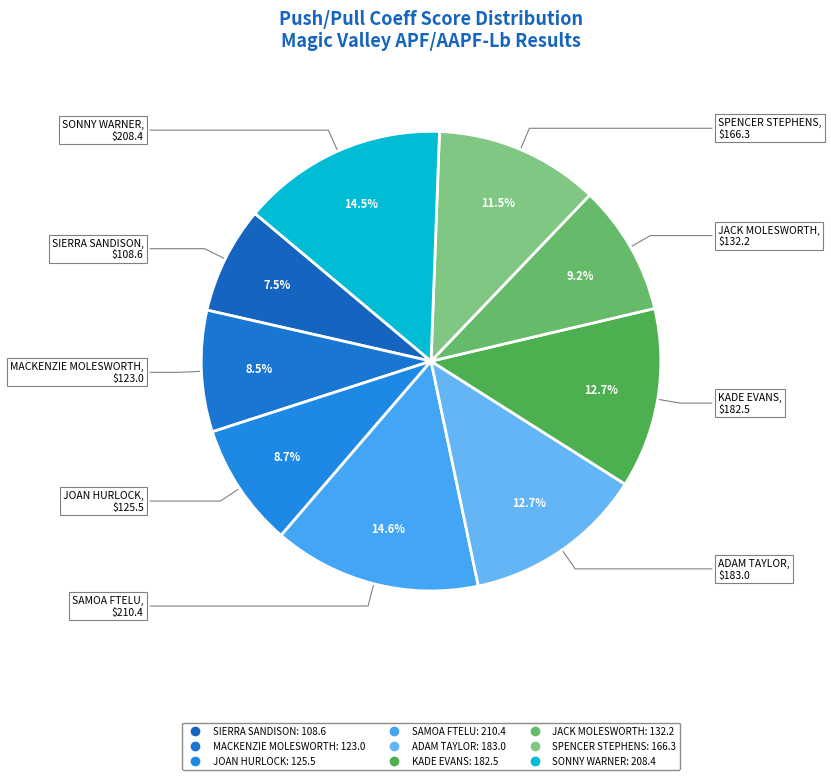

Rank the categories by value from highest to lowest.

SAMOA FTELU, SONNY WARNER, ADAM TAYLOR, KADE EVANS, SPENCER STEPHENS, JACK MOLESWORTH, JOAN HURLOCK, MACKENZIE MOLESWORTH, SIERRA SANDISON